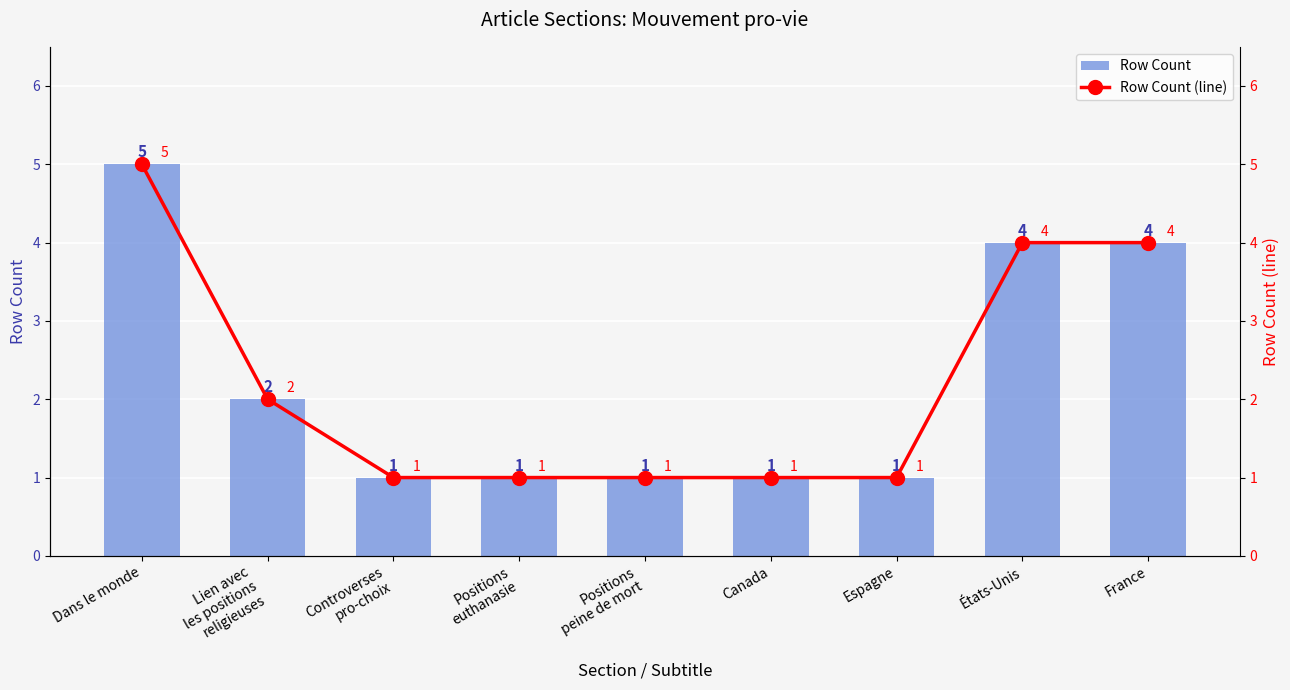

What is the difference between the maximum and second lowest values in the Row Count series?

4